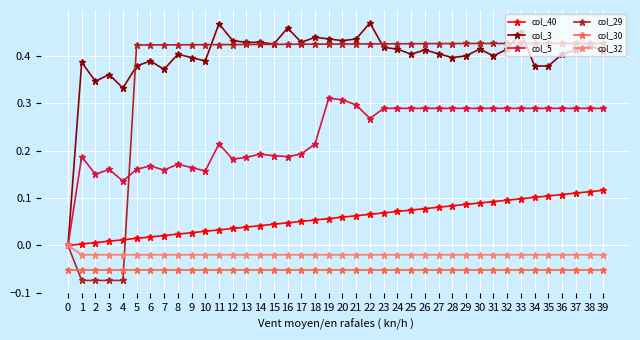

Which series has the largest range (max minus min)?

col_29